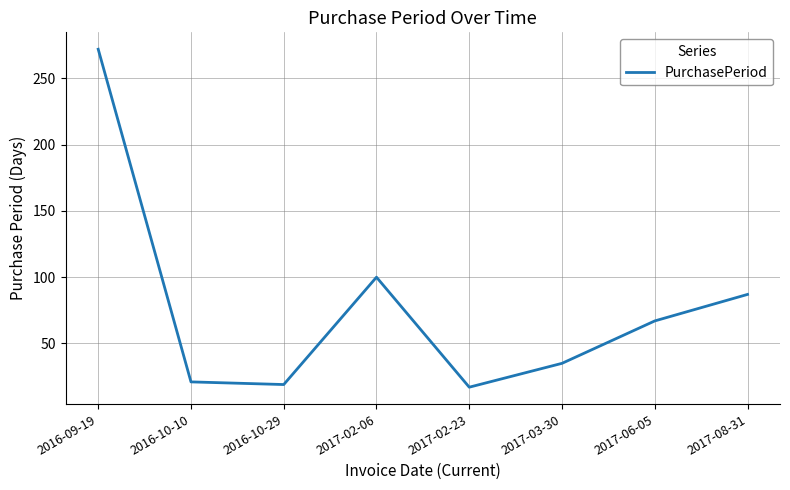

How many interior local valleys (lower than both neighbors) does the data have?

2